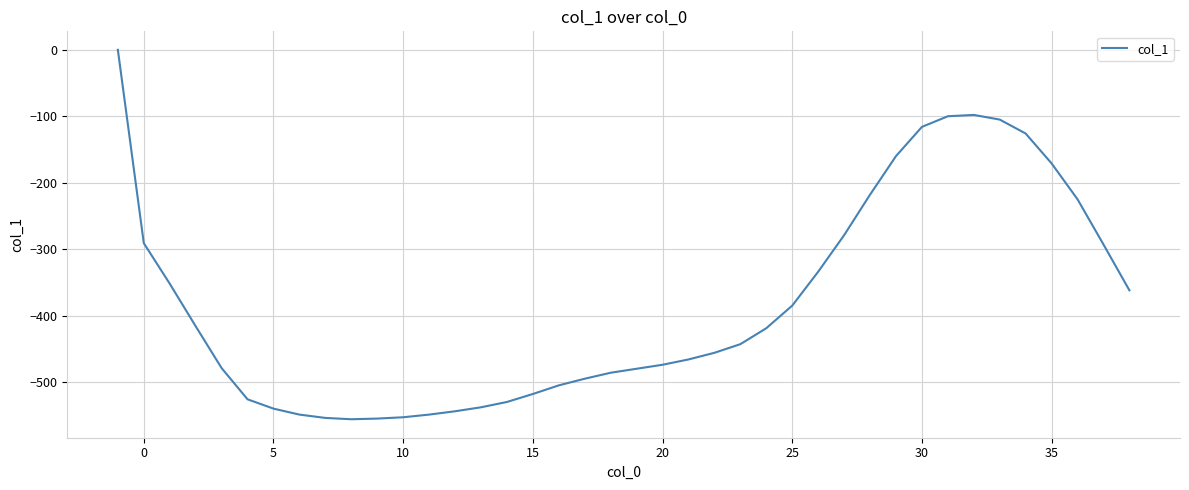

What is the smallest value displayed?

-556